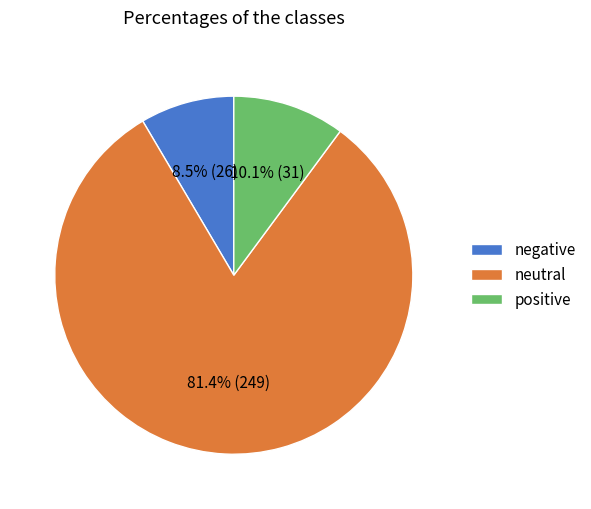

What is the smallest slice in the pie chart?

negative